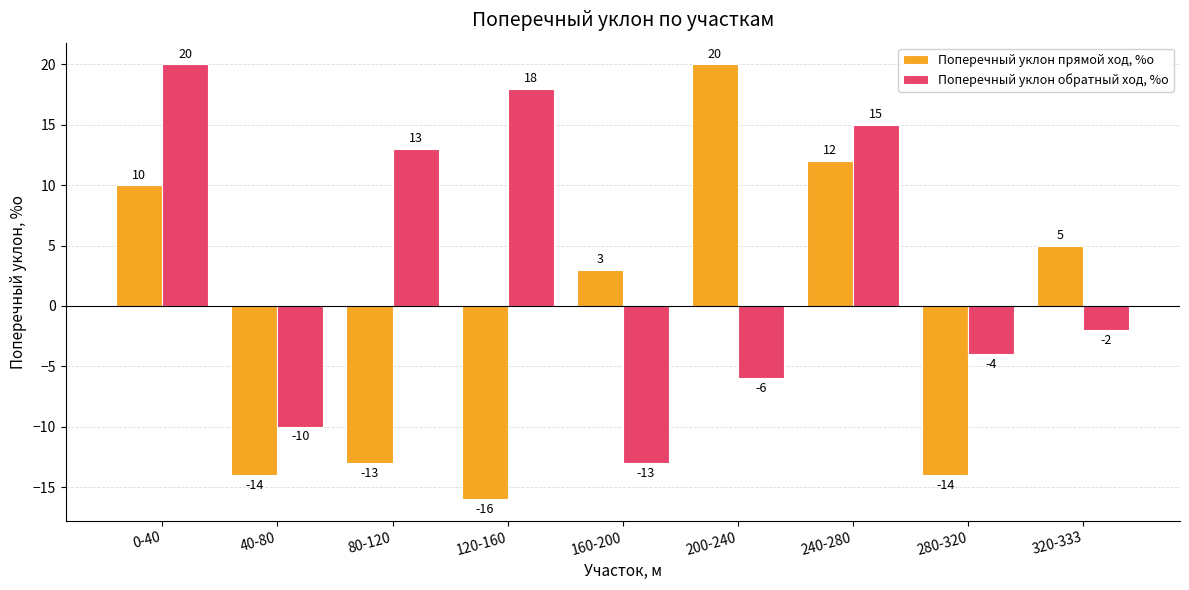

How many values in Поперечный уклон обратный ход, %о are below zero?

5